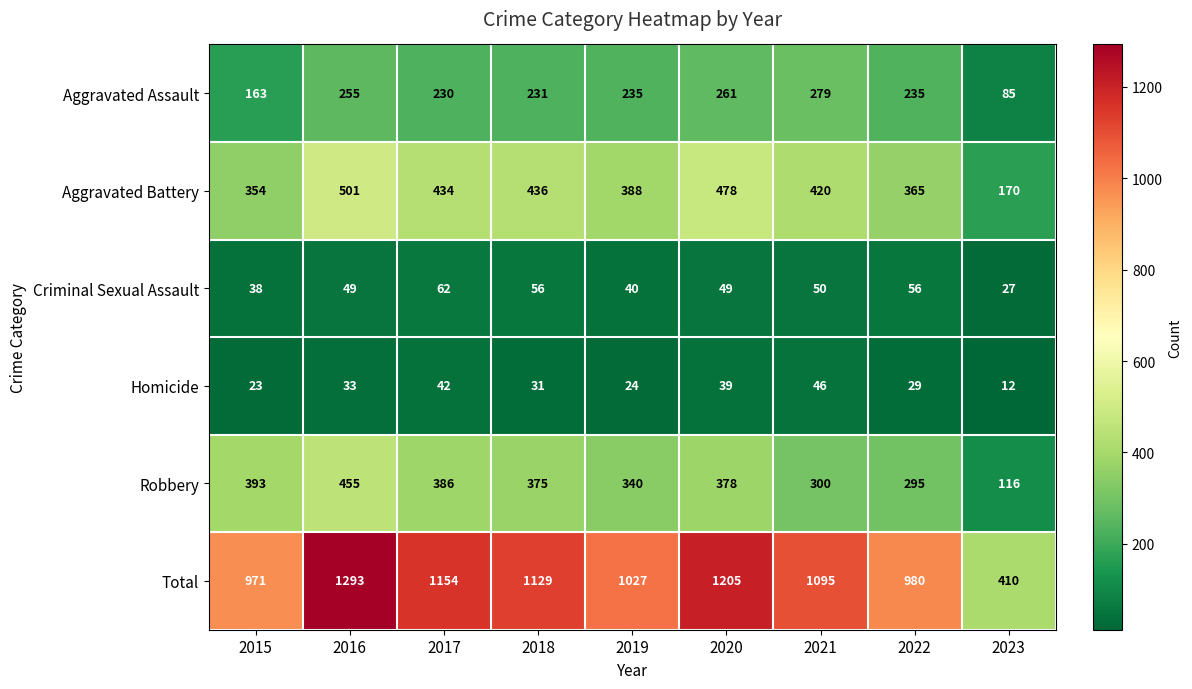

Is the value of Criminal Sexual Assault at 2023 greater than the value of Total at 2016?

No